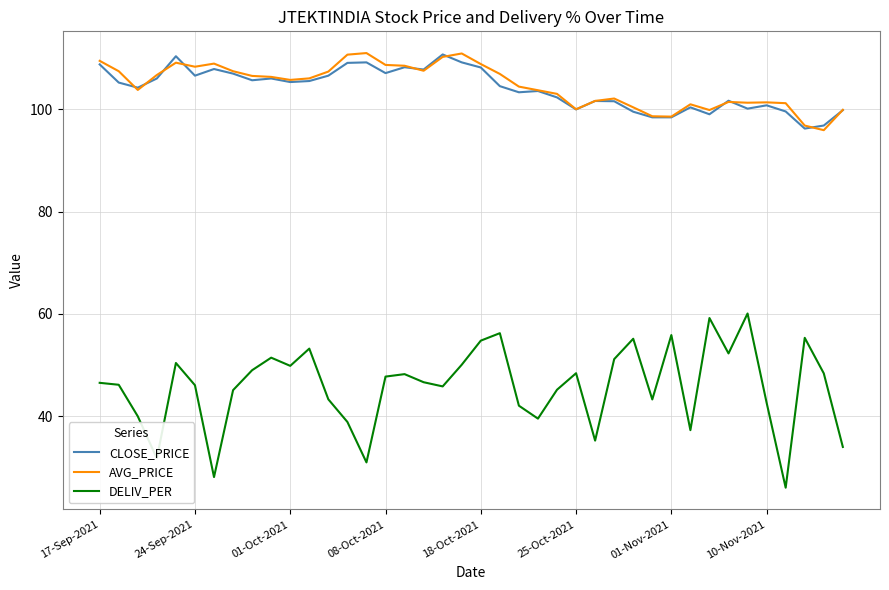

True or false: CLOSE_PRICE and DELIV_PER intersect in this chart.

False